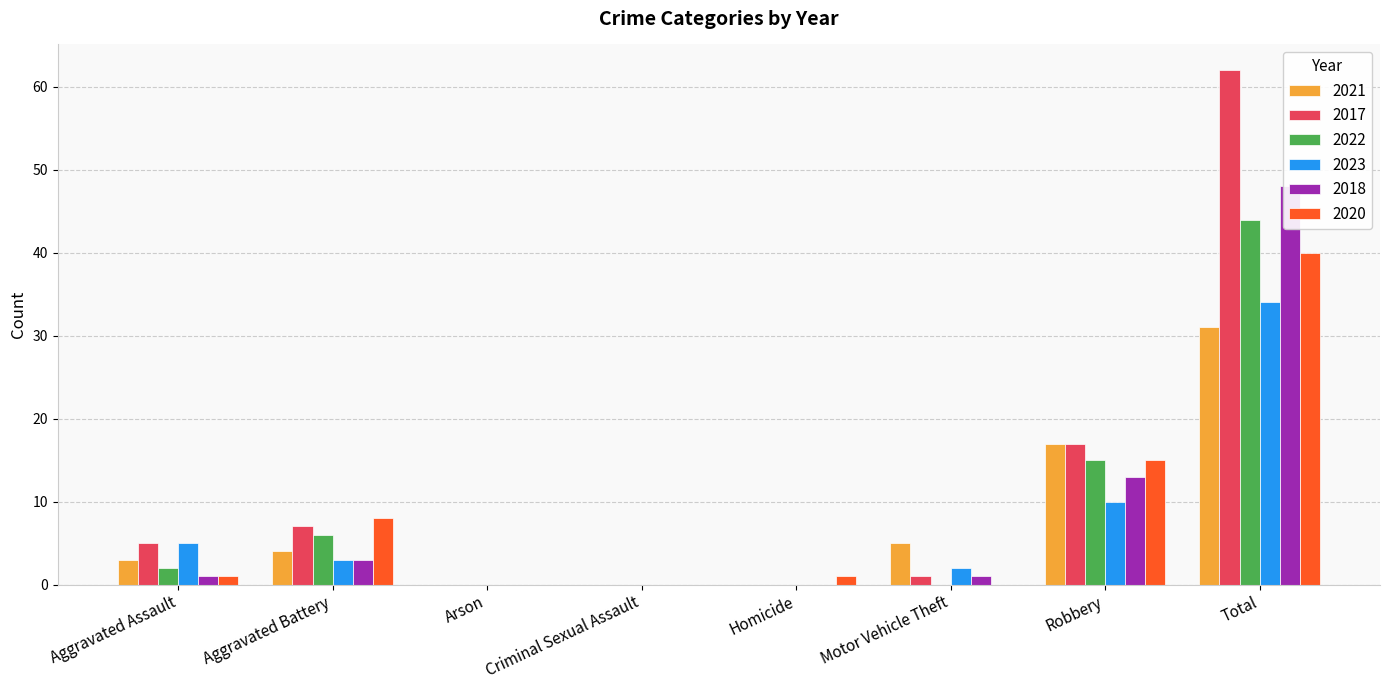

What is the difference between the highest and lowest values at Robbery?

7